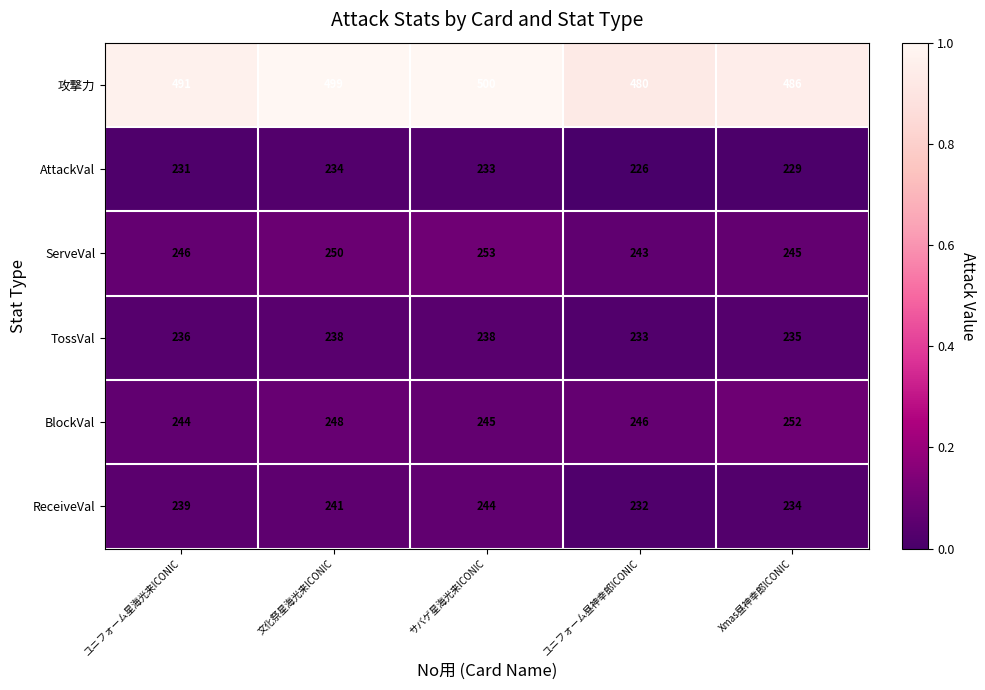

Reading left to right, what are all the values shown in this chart?

攻撃力: 491	499	500	480	486
AttackVal: 231	234	233	226	229
ServeVal: 246	250	253	243	245
TossVal: 236	238	238	233	235
BlockVal: 244	248	245	246	252
ReceiveVal: 239	241	244	232	234